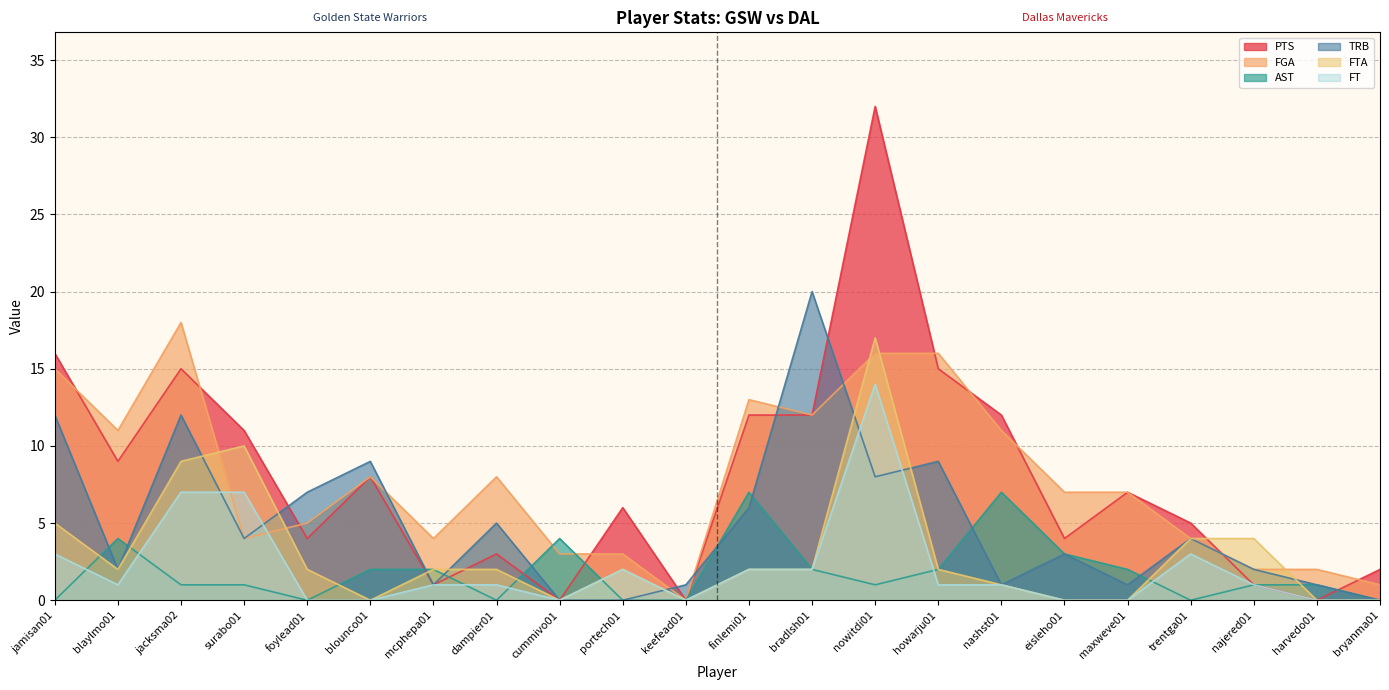

What is the highest value of the FTA series?

17